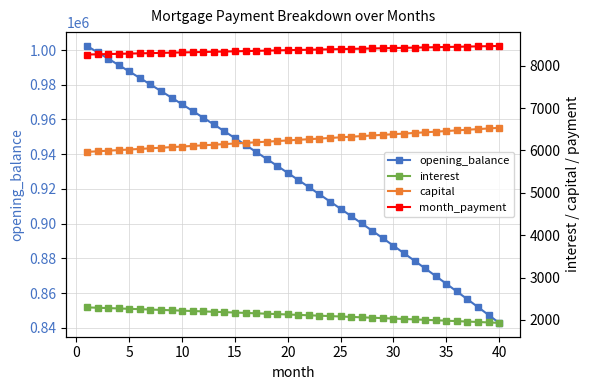

Which series has the largest total across all categories?

opening_balance